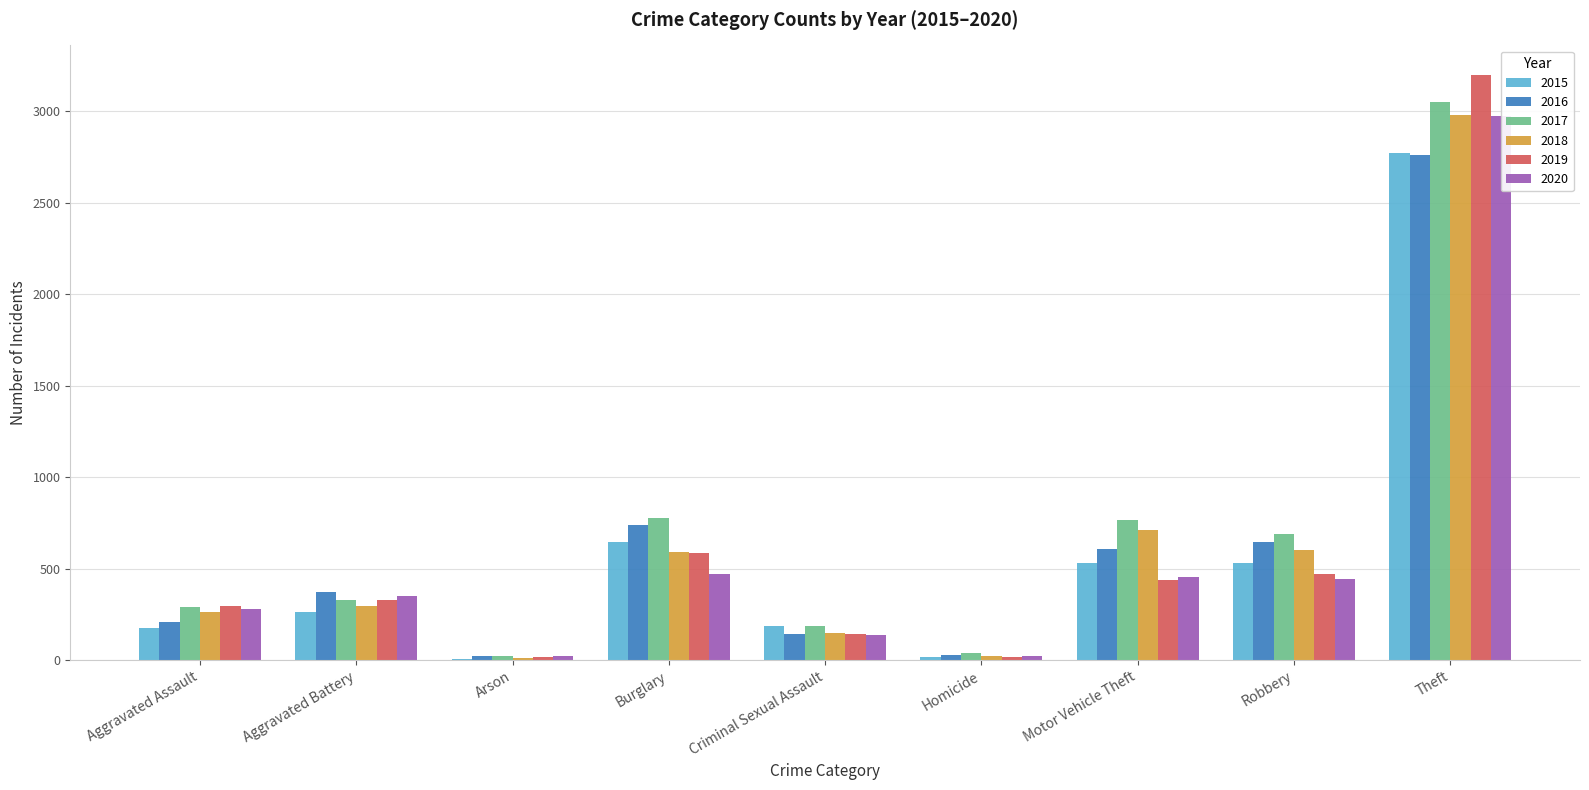

How many distinct data groups are displayed?

6